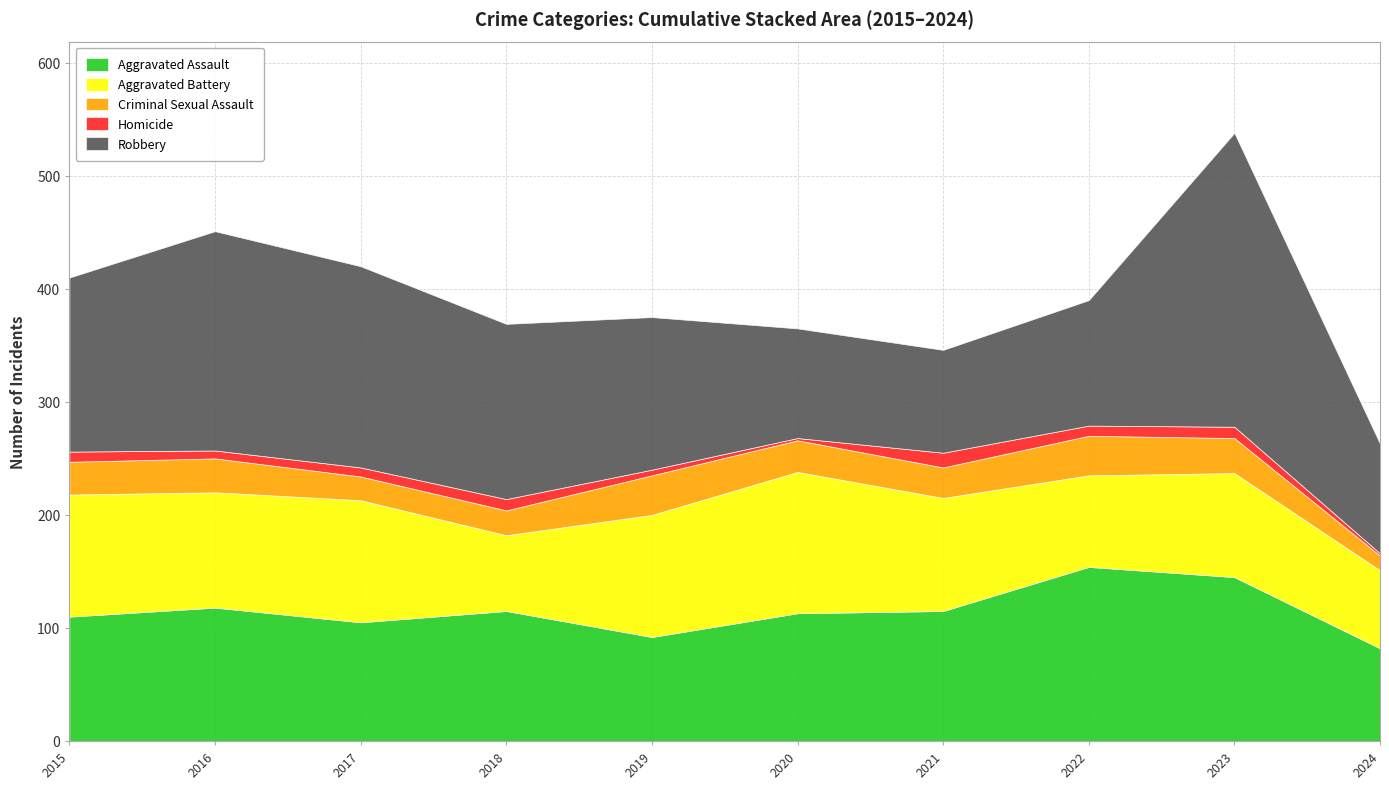

True or false: Robbery and Homicide cross at least once.

False